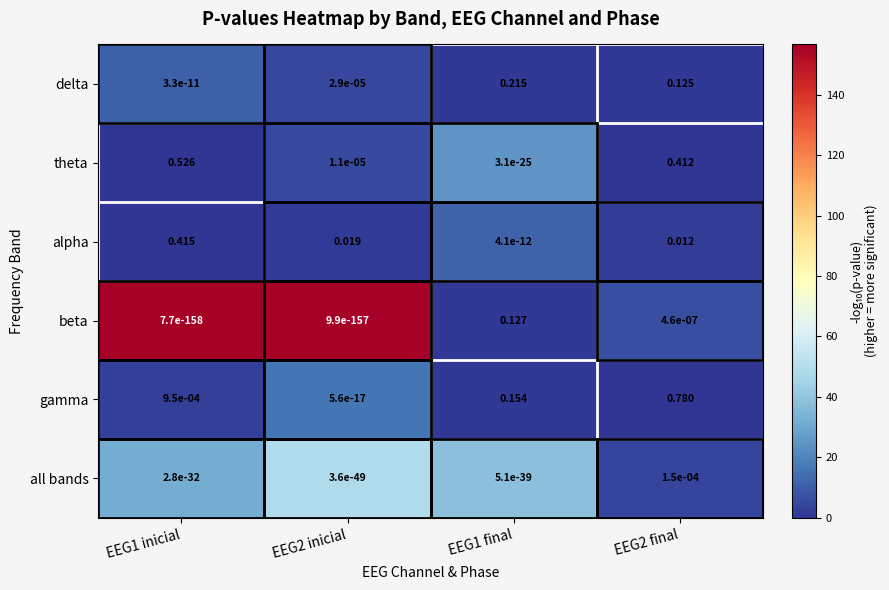

How many series are shown in this chart?

6